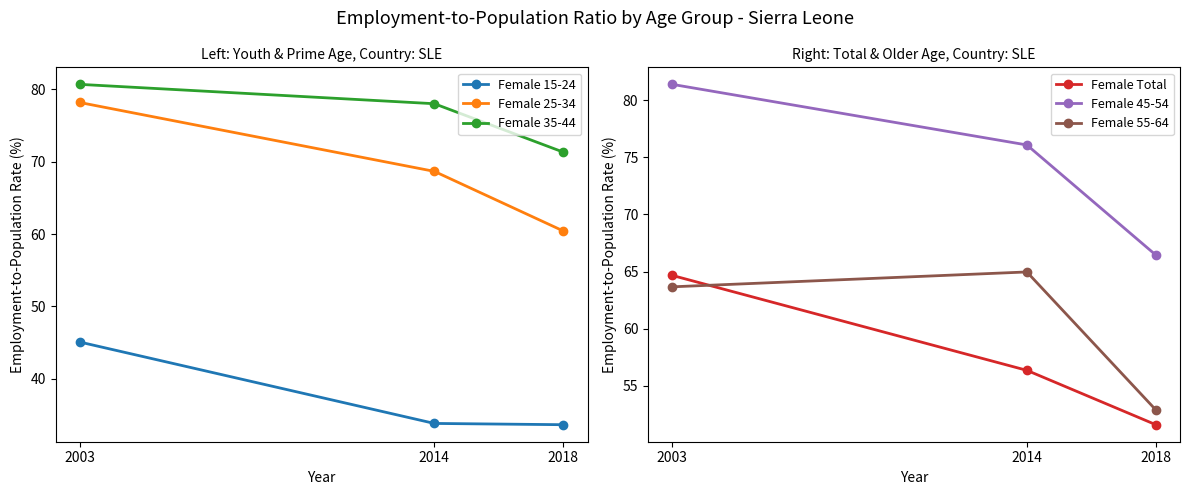

How many data points does each series have?

3